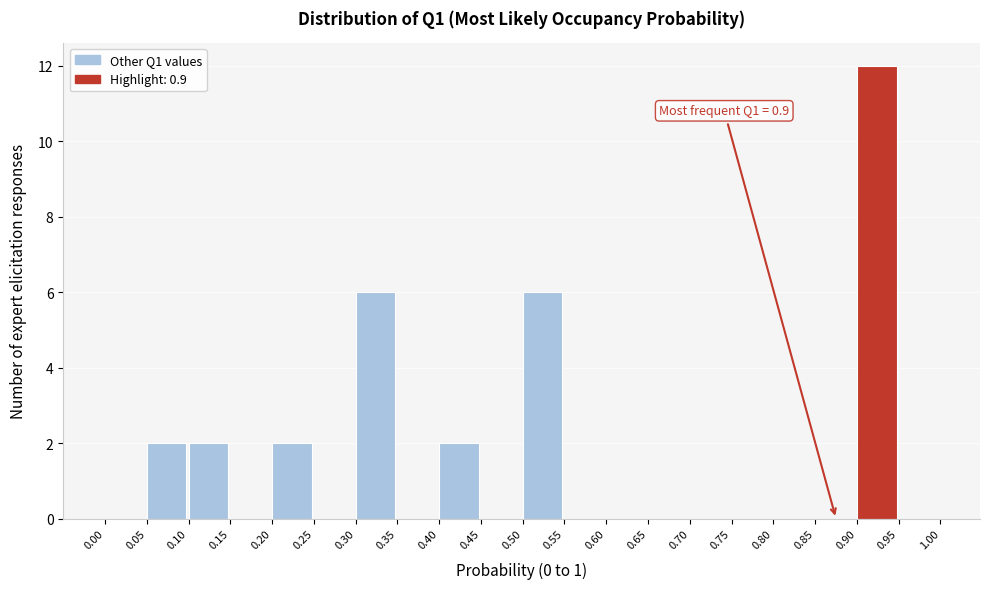

Over which range of the x-axis is the bar tallest?

0.90 to 0.95